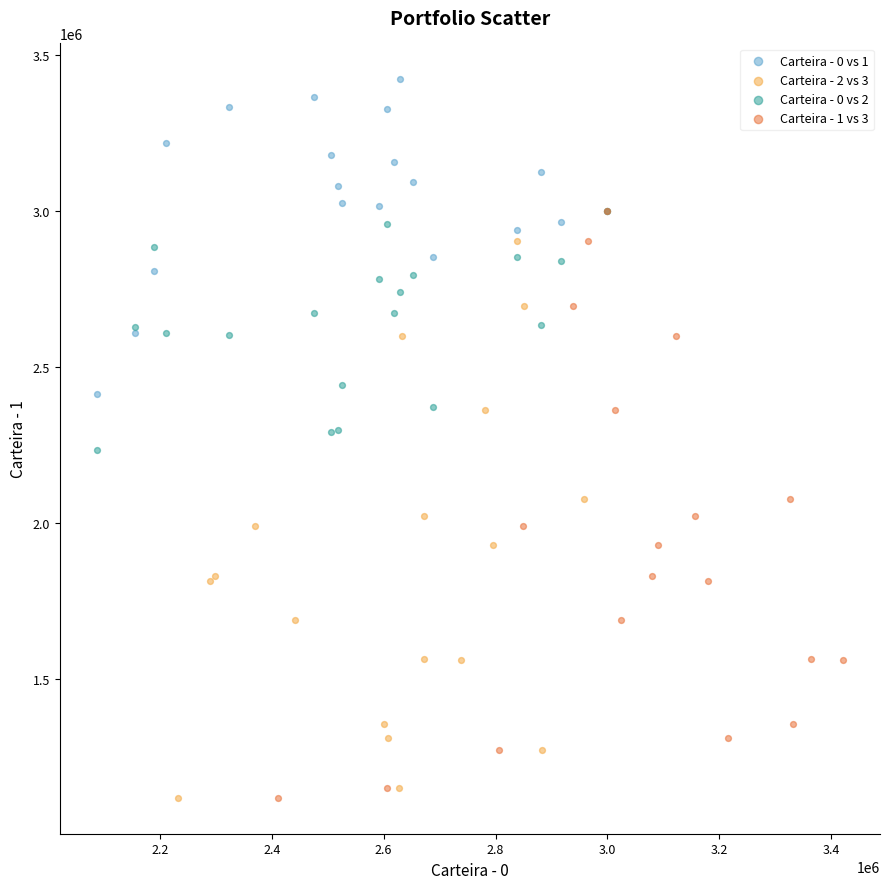

Which series reaches the maximum Y coordinate?

Carteira - 0 vs 1